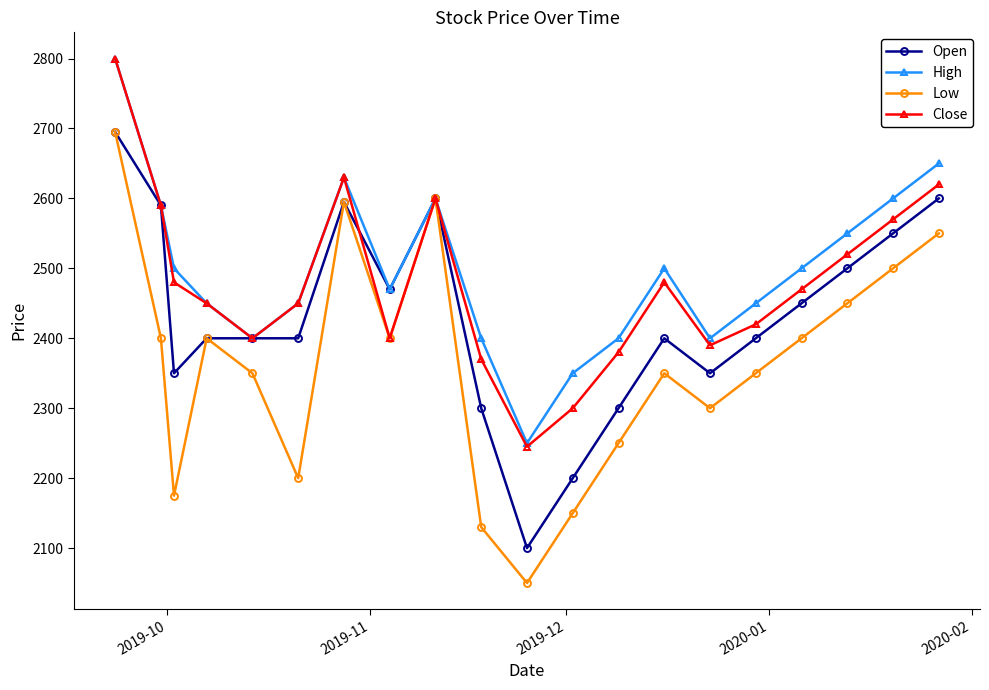

What is the value of the Low point at the 9th from the left?

2600